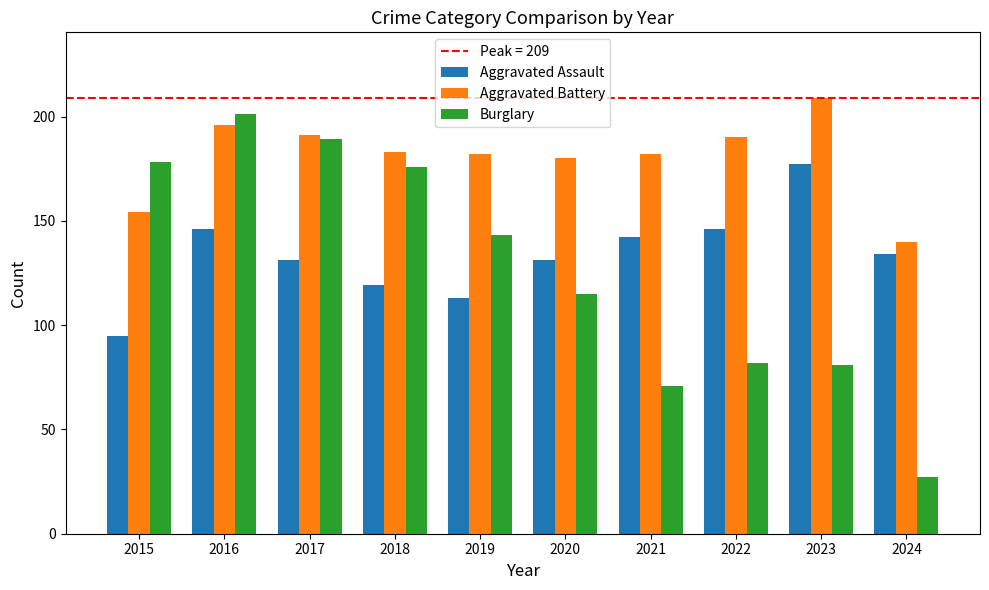

Reading left to right, extract all data points from this chart.

Aggravated Assault: 95	146	131	119	113	131	142	146	177	134
Aggravated Battery: 154	196	191	183	182	180	182	190	209	140
Burglary: 178	201	189	176	143	115	71	82	81	27